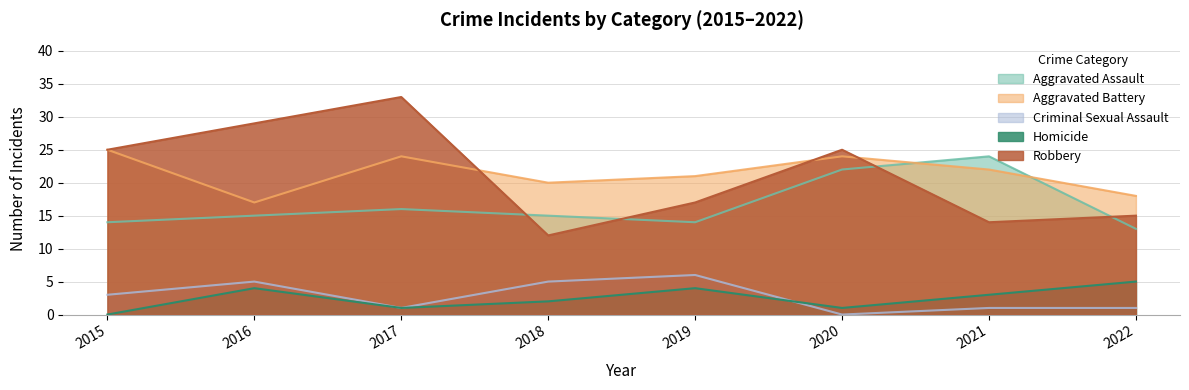

True or false: Criminal Sexual Assault and Robbery intersect in this chart.

False